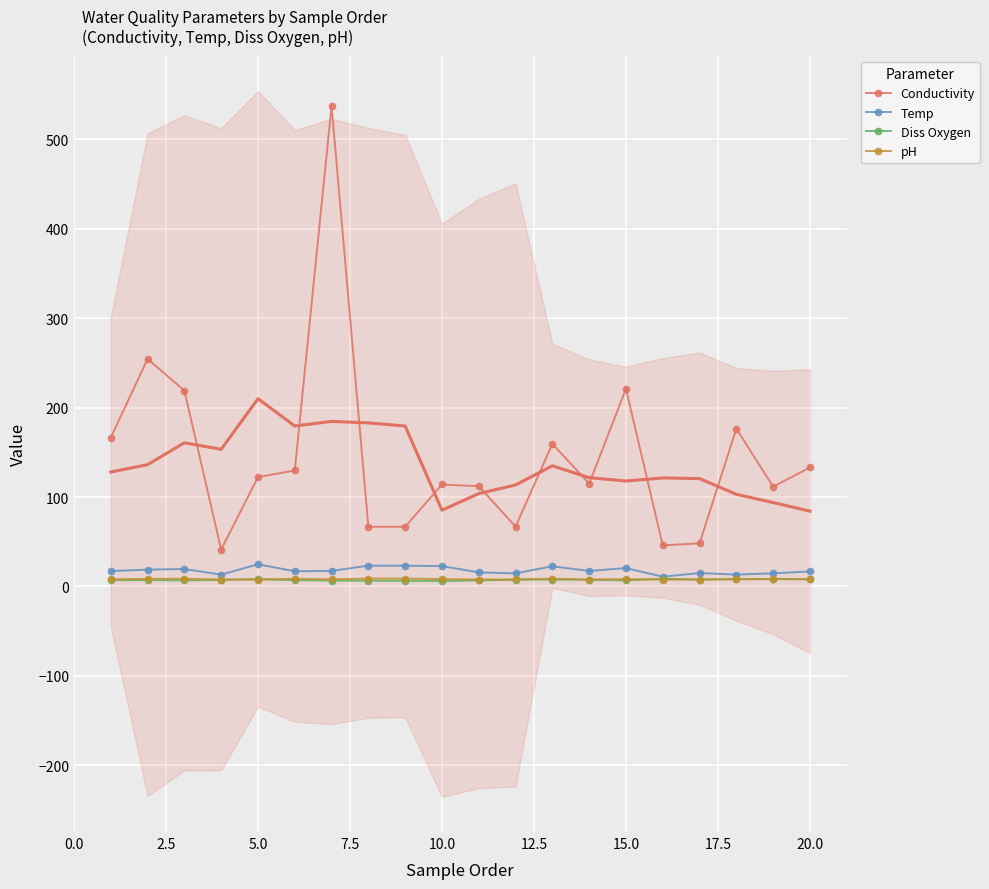

How many lines are shown in the chart?

4